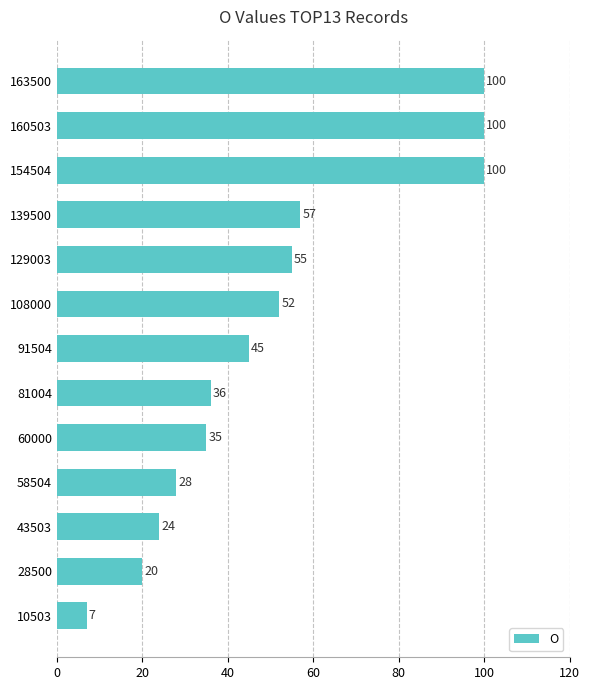

What is the smallest value displayed?

7